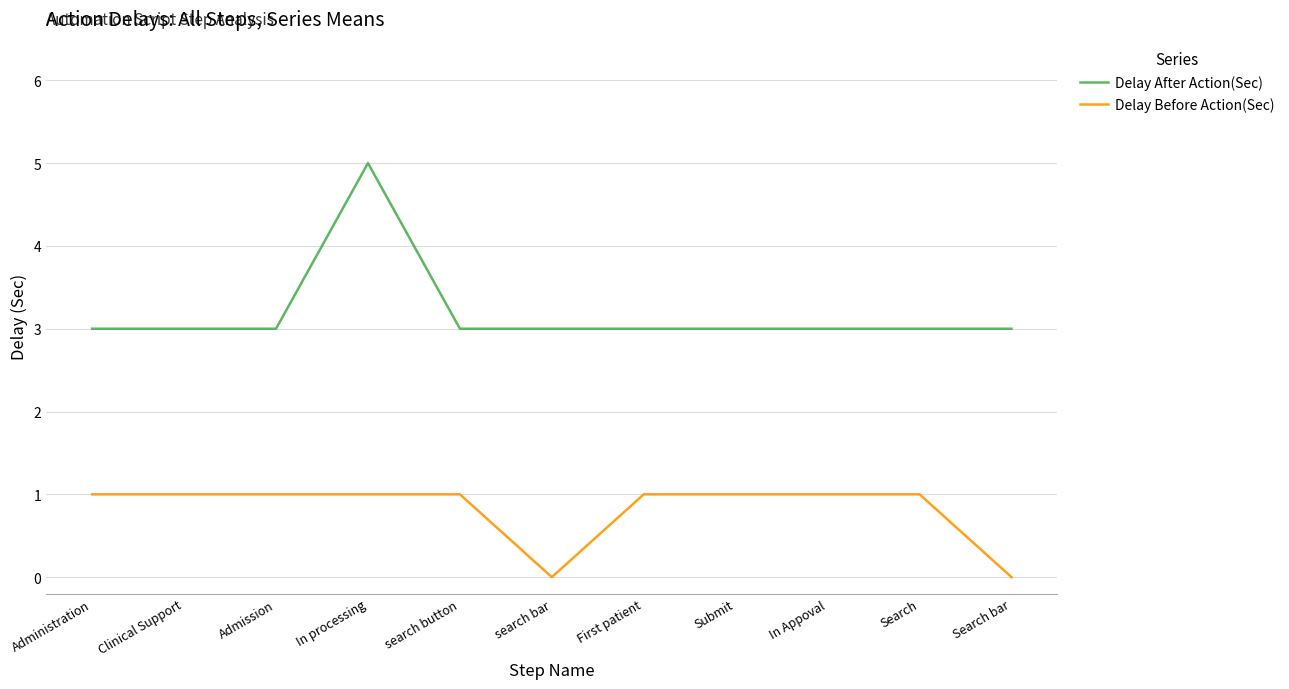

What value does the Delay Before Action(Sec) series have at Admission?

1